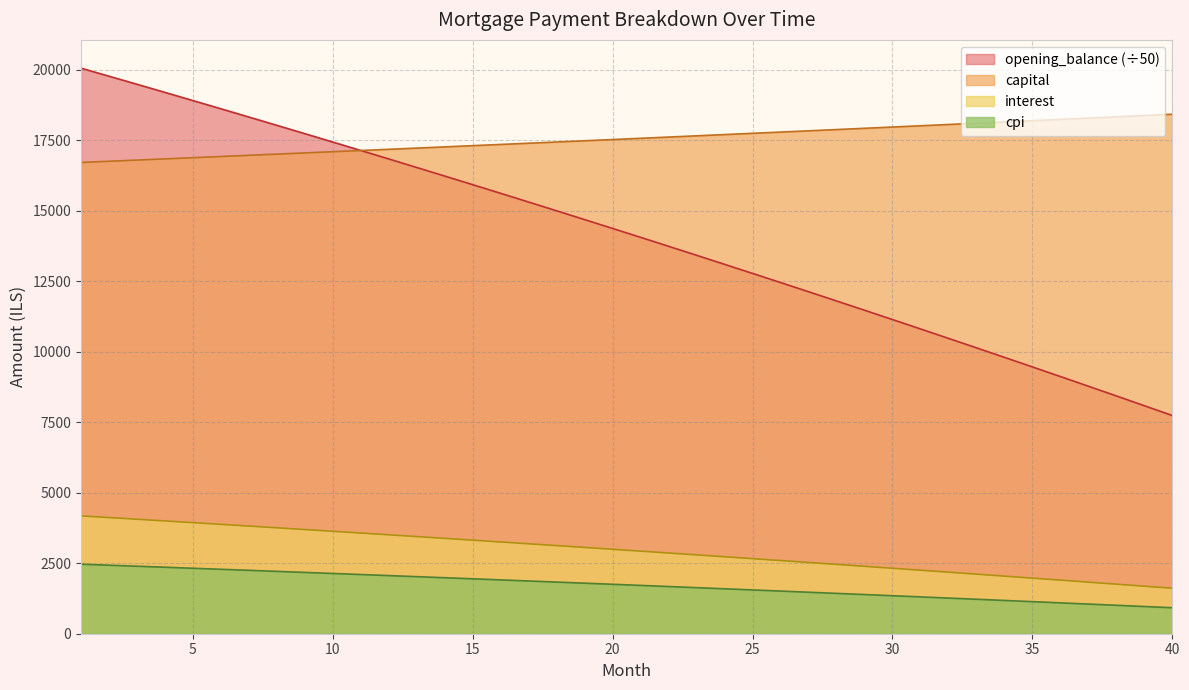

Where does the interest series first go above 2993?

1